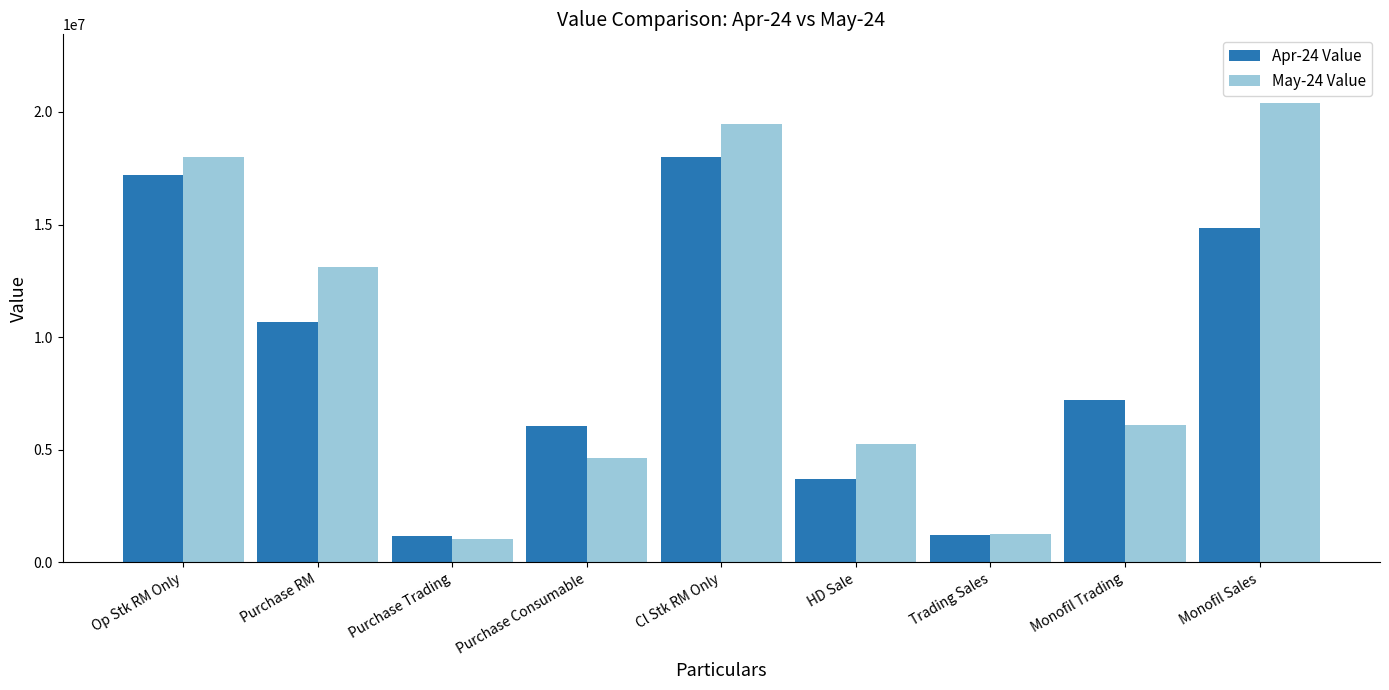

Count the Apr-24 Value values in the range 3698350 to 14830233.

5